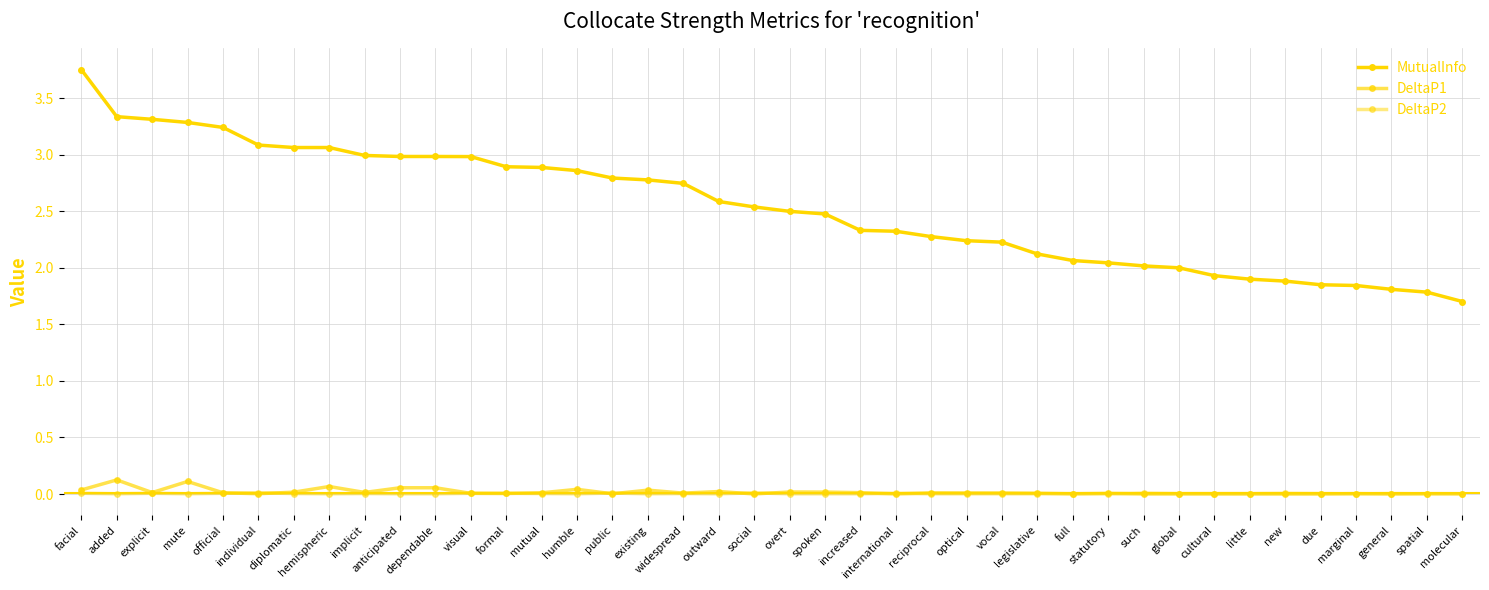

At which category does DeltaP2 reach its first local peak?

explicit